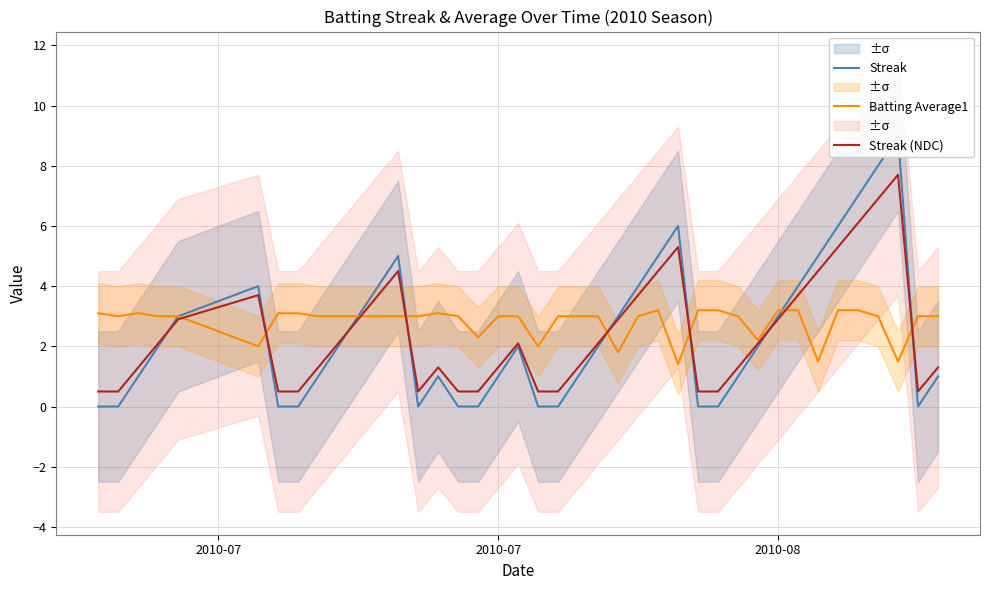

How many lines are shown in the chart?

3